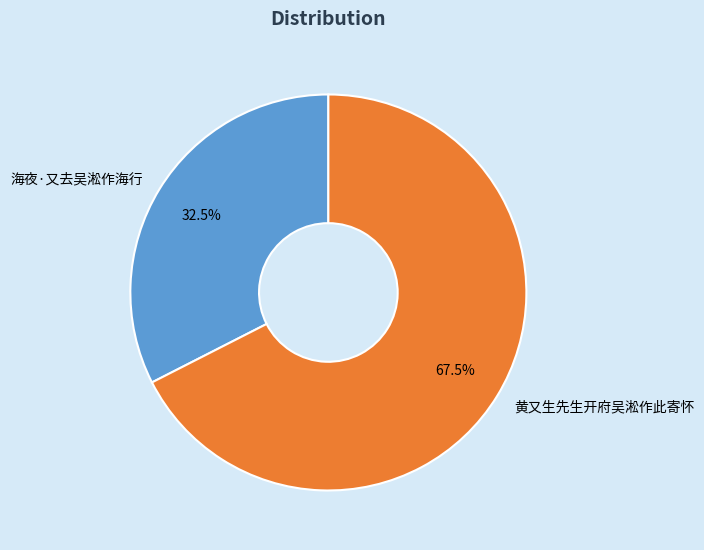

To the nearest percent, what is the combined percentage of 海夜·又去吴淞作海行 and 黄又生先生开府吴淞作此寄怀?

100%